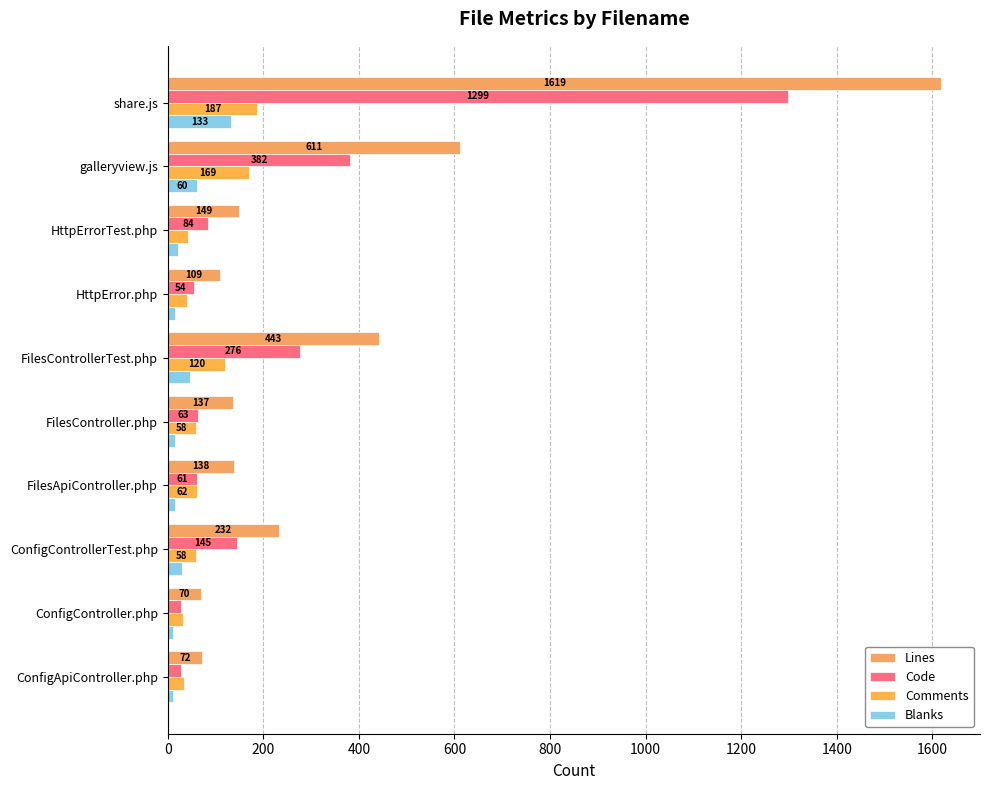

Reading left to right, what are all the values shown in this chart?

Lines: 1619	611	149	109	443	137	138	232	70	72
Code: 1299	382	84	54	276	63	61	145	28	28
Comments: 187	169	43	41	120	58	62	58	32	34
Blanks: 133	60	22	14	47	16	15	29	10	10